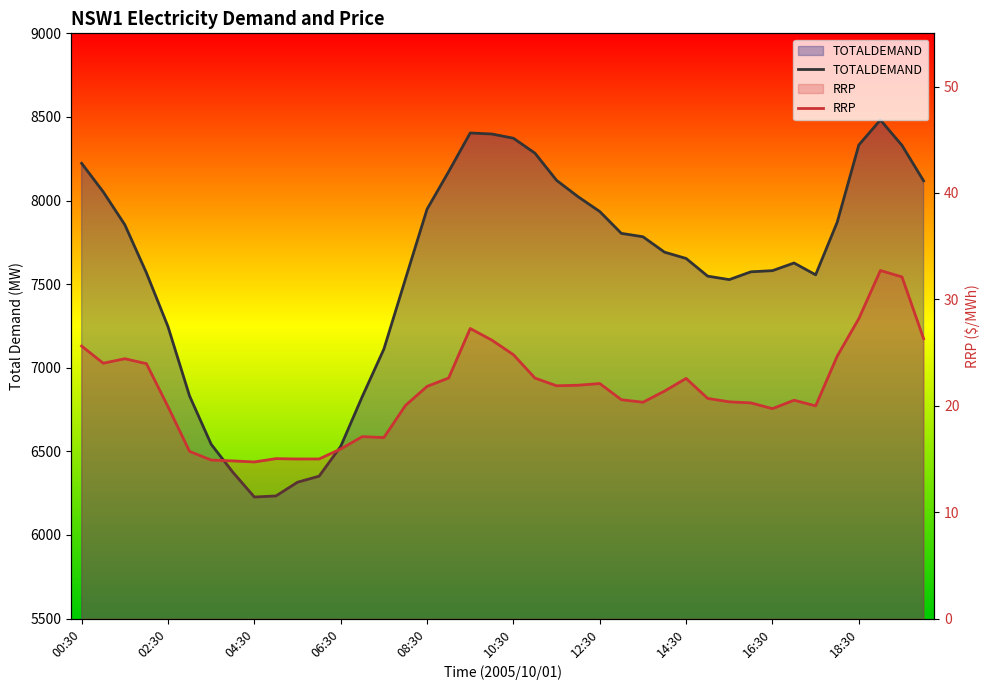

Which series has the largest range (max minus min)?

TOTALDEMAND